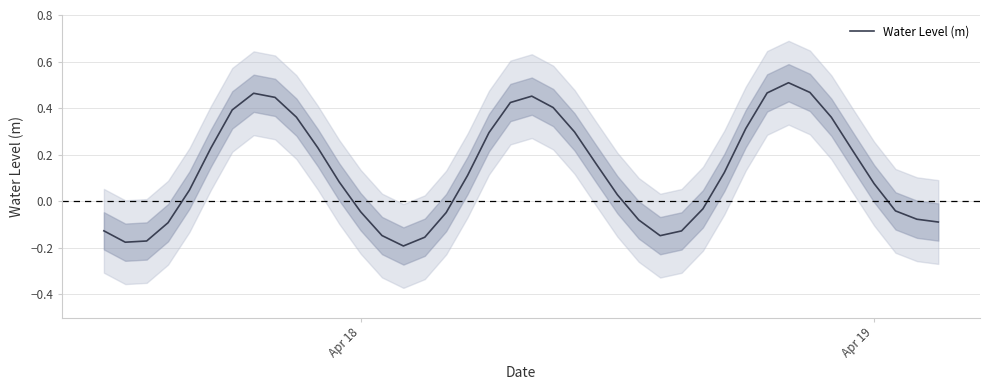

What is the greatest value displayed?

0.5